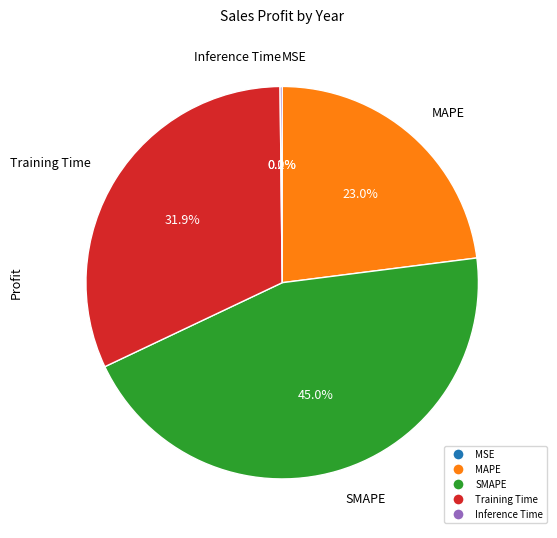

What portion of the pie excludes SMAPE?

55.0%